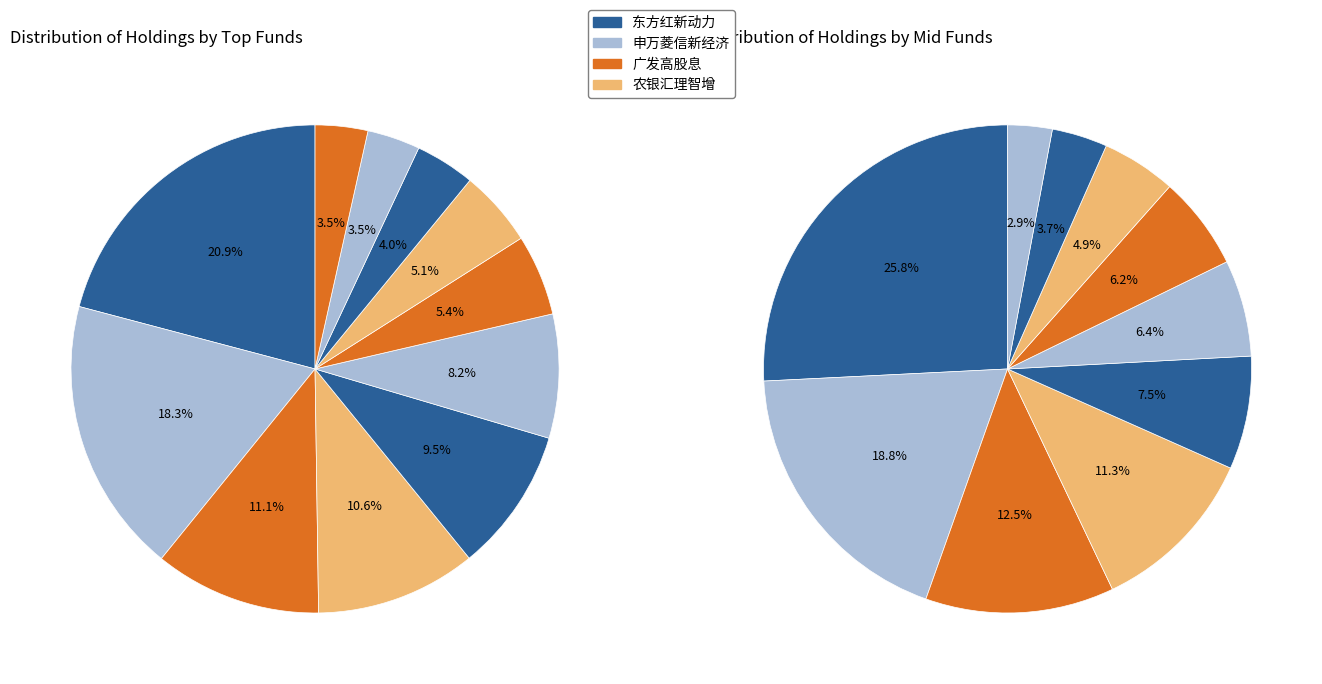

To the nearest percent, what is the difference between the largest and smallest slice percentages?

17%